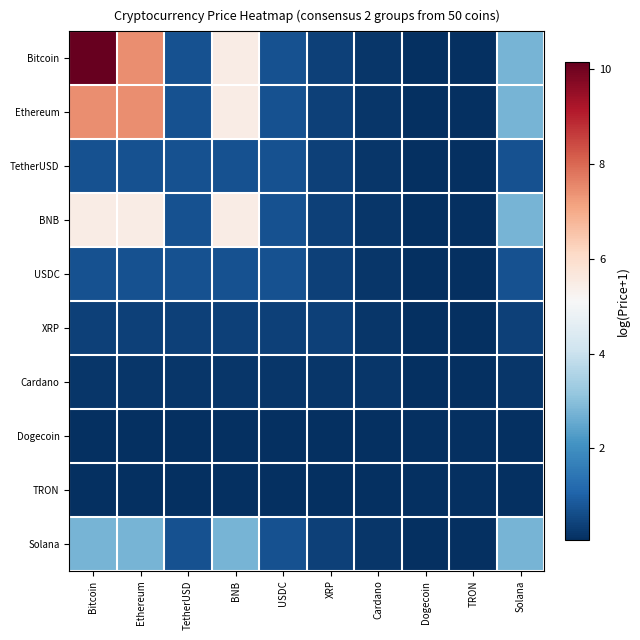

Which category has the highest value across all series?

Bitcoin